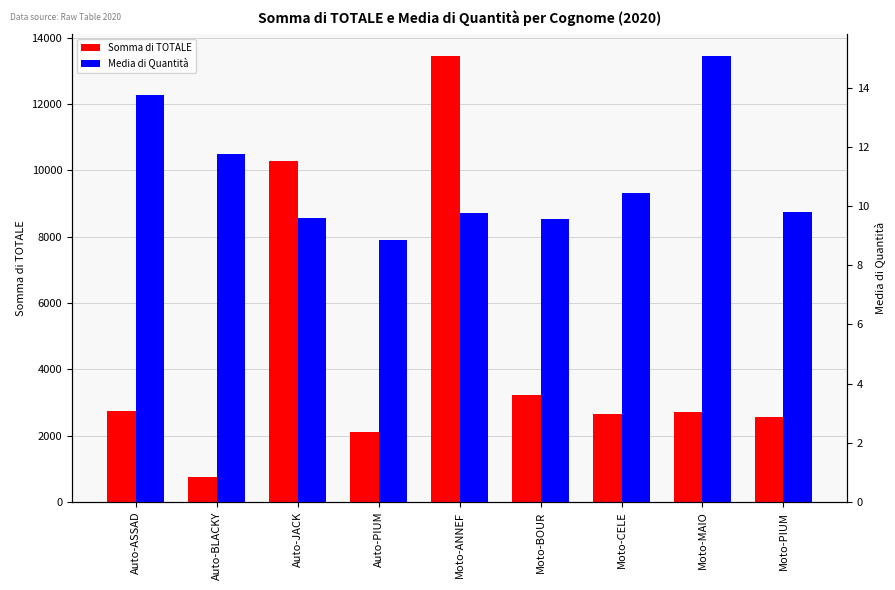

List the series in order of their peak value, highest first.

Somma di TOTALE, Media di Quantità